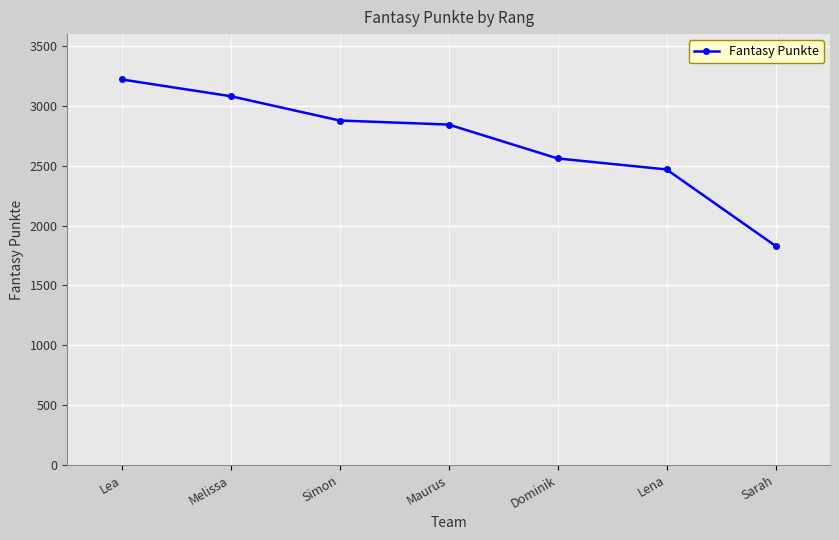

List the labels in order of value, smallest first.

Sarah, Lena, Dominik, Maurus, Simon, Melissa, Lea